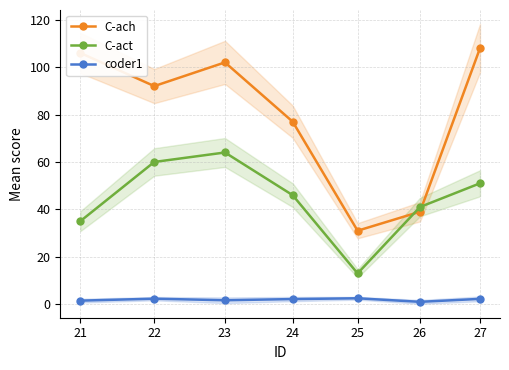

Reading right to left, what are all the values shown in this chart?

C-ach: 27=108.0	26=39.0	25=31.0	24=77.0	23=102.0	22=92.0	21=106.0
C-act: 27=51.0	26=41.0	25=13.0	24=46.0	23=64.0	22=60.0	21=35.0
coder1: 27=2.2	26=1.0	25=2.5	24=2.2	23=1.7	22=2.3	21=1.5